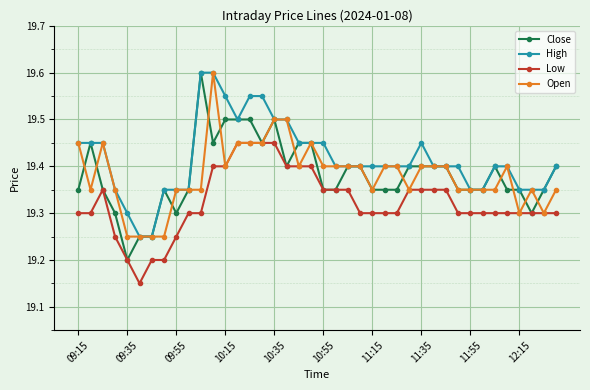

Is this an area chart (filled region under the line)?

No